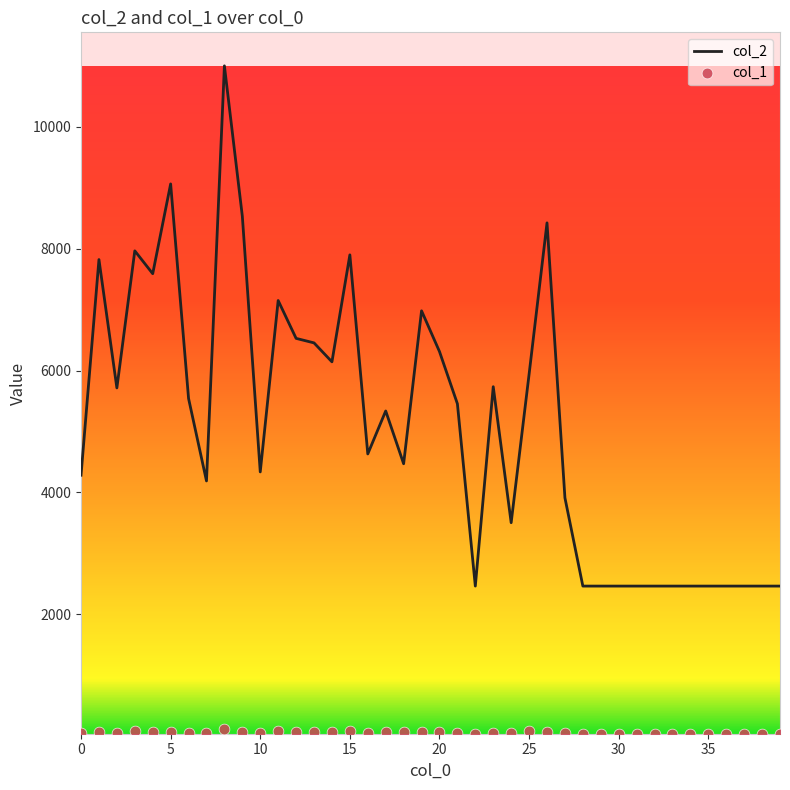

What is the total value across all series at 16?

4686